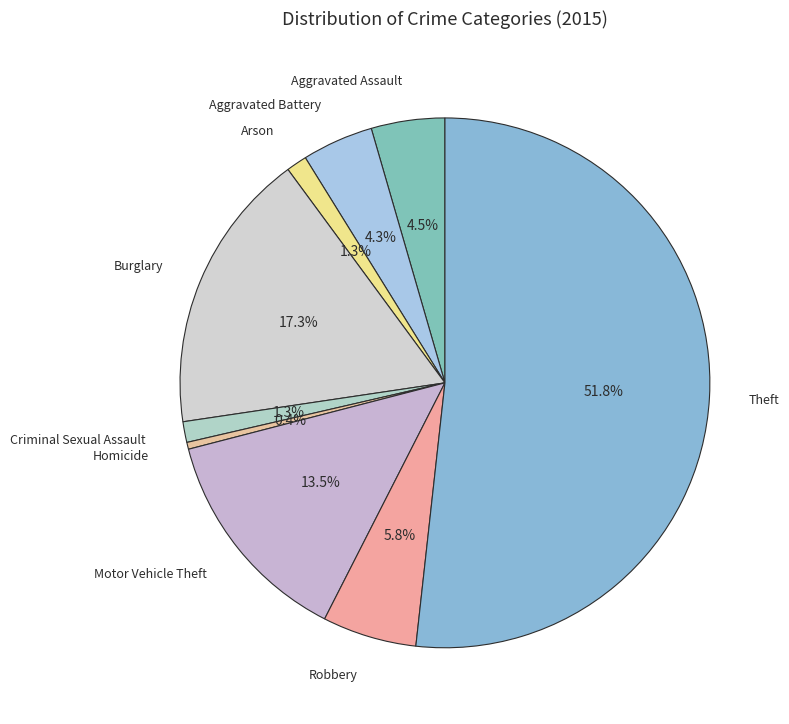

Is there a majority slice in this chart?

Yes